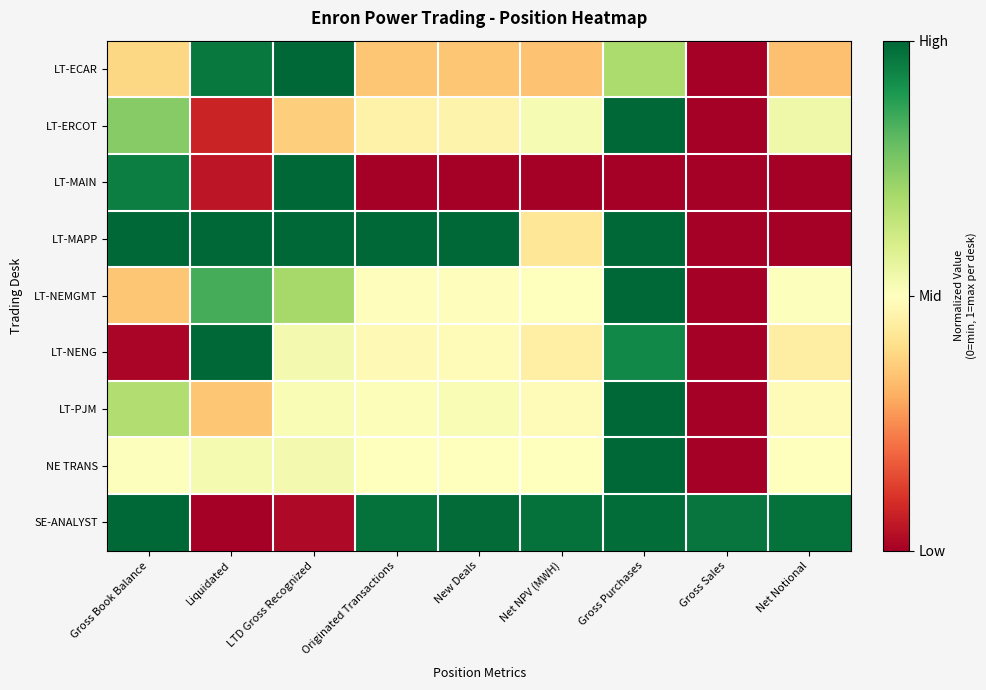

At how many categories does at least one series exceed 0?

9